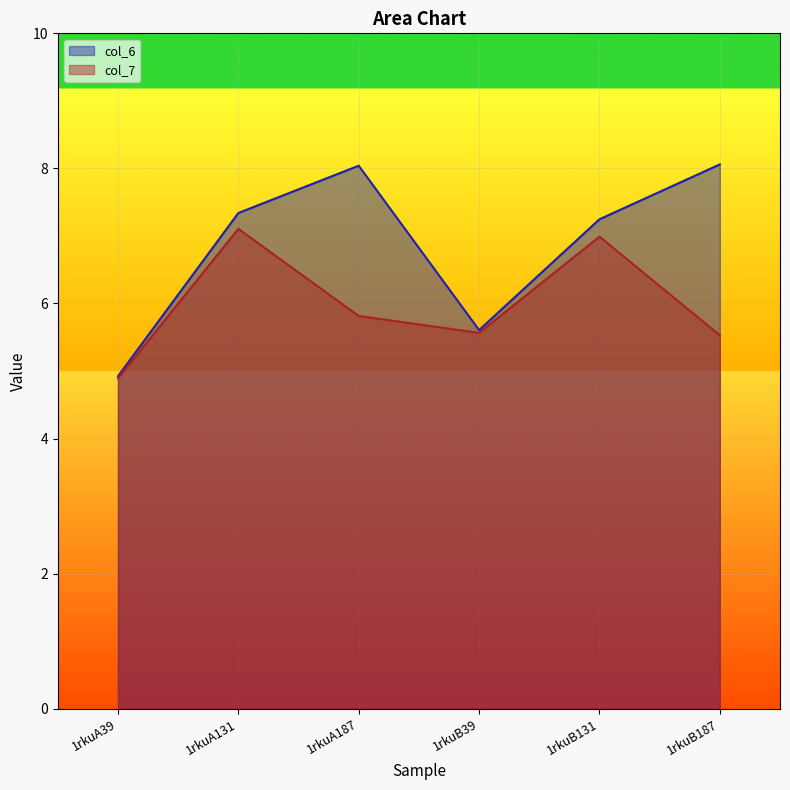

At which label is col_6 closest to 6?

1rkuB39